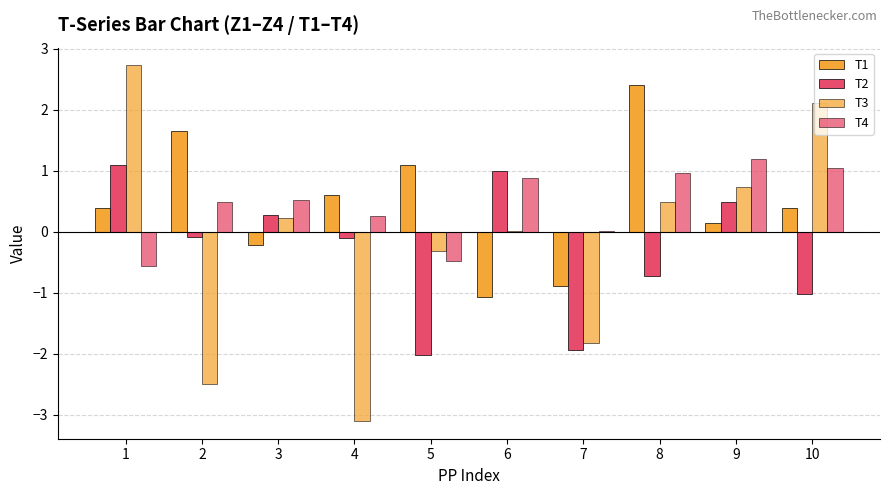

How many values in T1 are above zero?

7